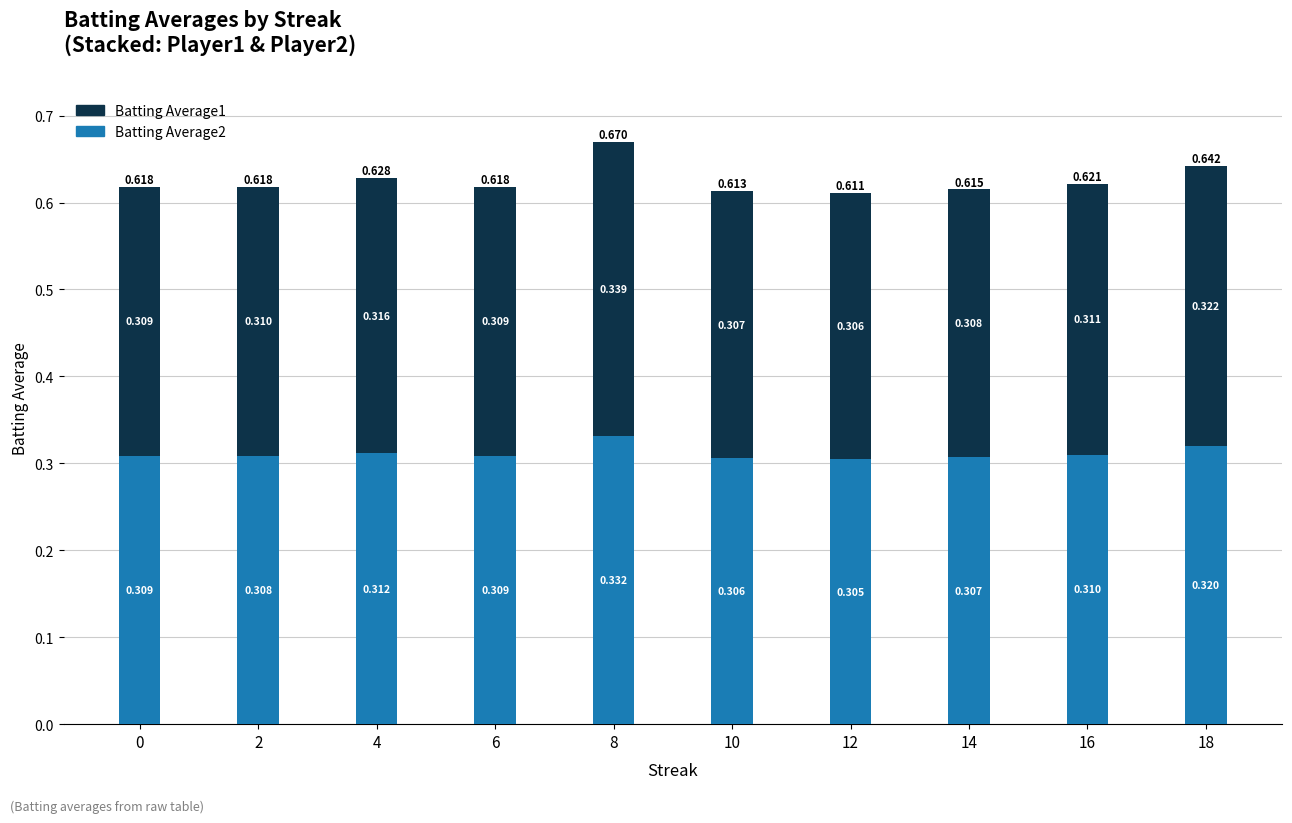

Where is Batting Average1 nearest to the value 0?

12